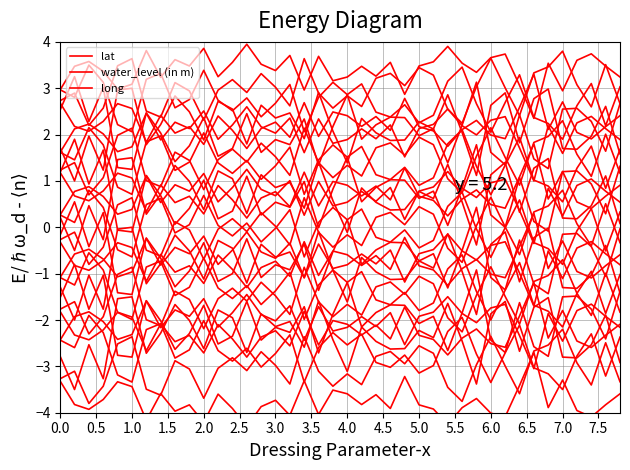

What is the approximate value of water_level (in m) at 0.5?

-3.8